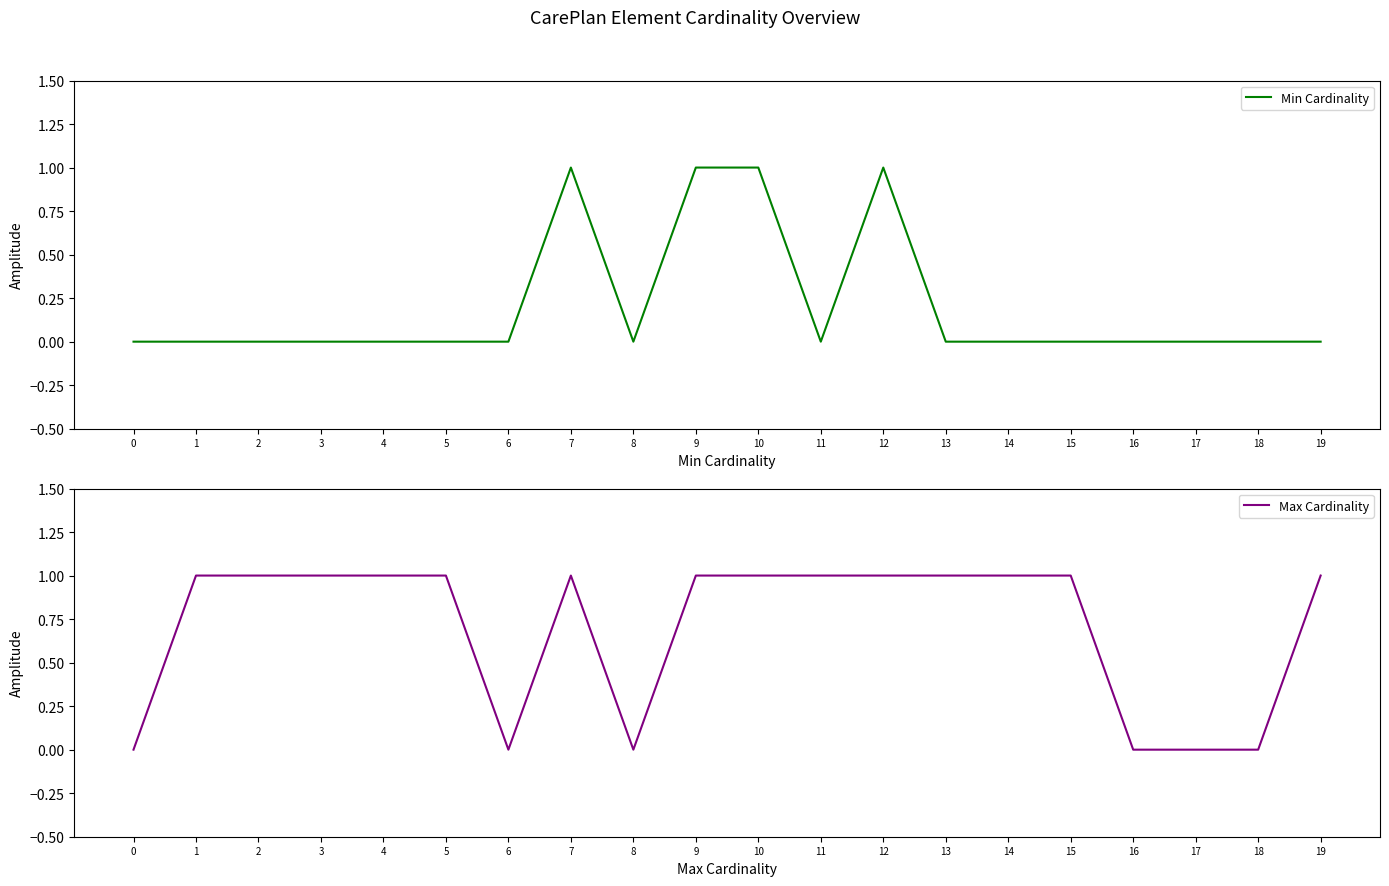

What is the value of the Max Cardinality point at the 10th from the left?

1